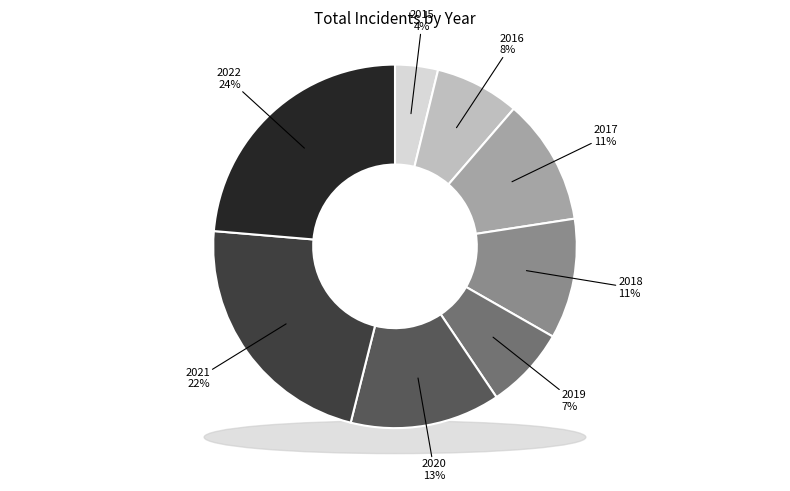

How many slices are in this pie chart?

8